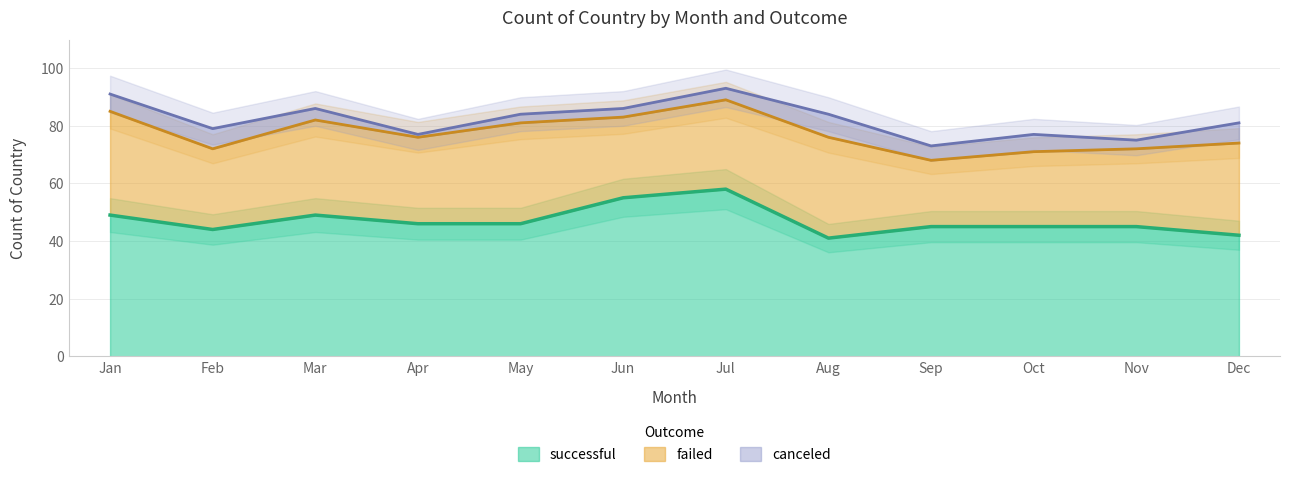

Reading right to left, what are all the values shown in this chart?

successful: 42	45	45	45	41	58	55	46	46	49	44	49
failed: 32	27	26	23	35	31	28	35	30	33	28	36
canceled: 7	3	6	5	8	4	3	3	1	4	7	6